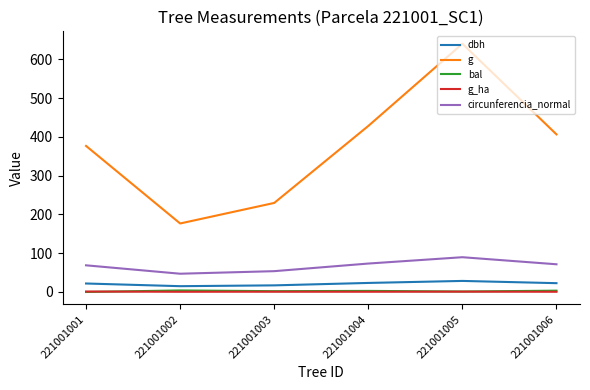

What is the sum of the bal values at 221001002 and 221001003?

6.1